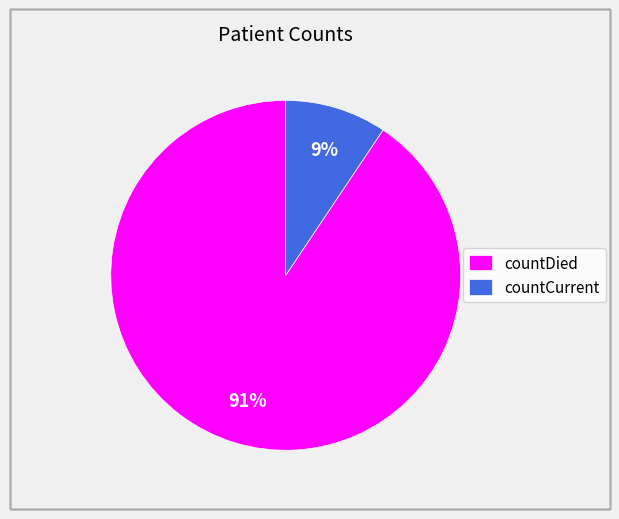

To the nearest percent, what portion does countCurrent represent?

9%